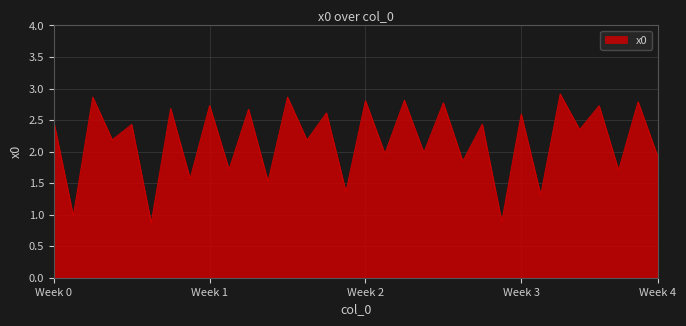

What is the difference between the maximum and minimum values?

2.0